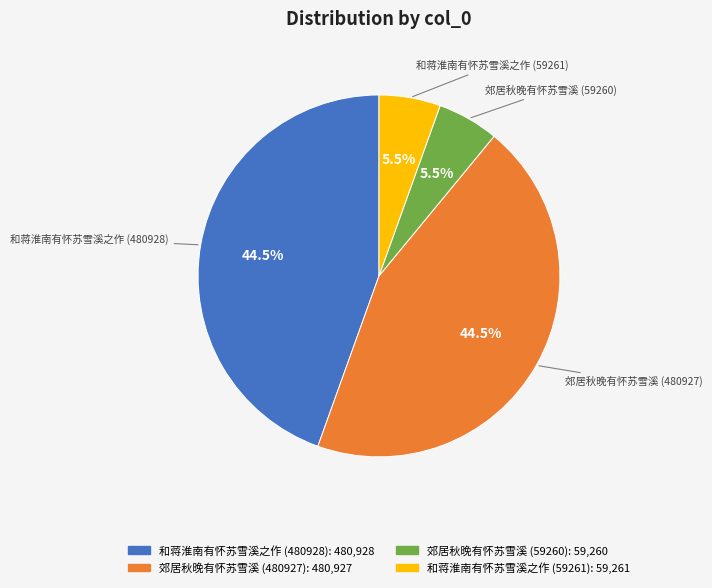

Is there any slice that represents more than half of the pie?

No